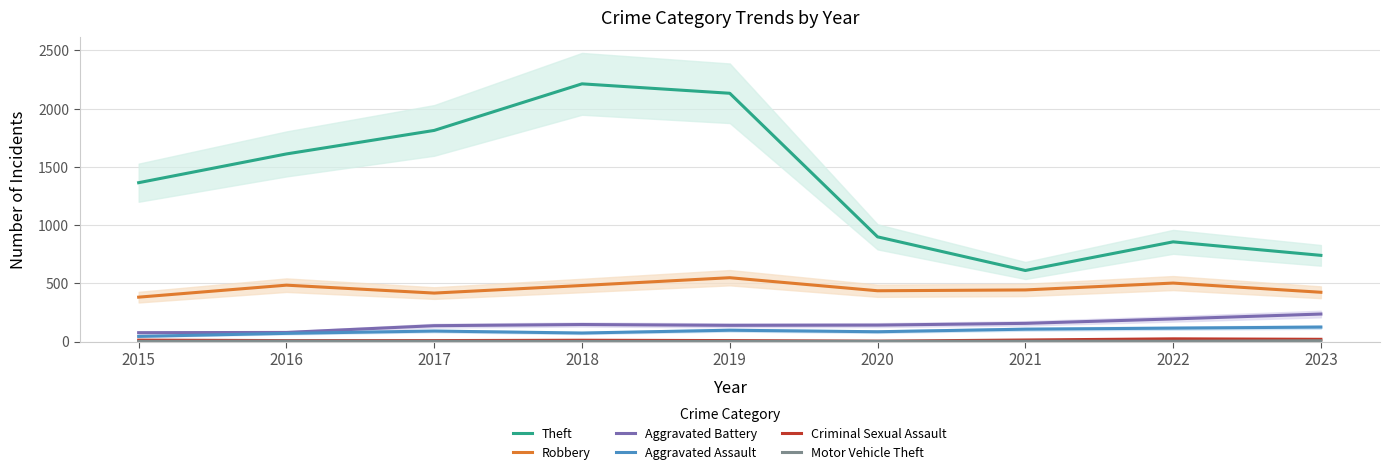

Where is the first local minimum for Aggravated Battery?

2019